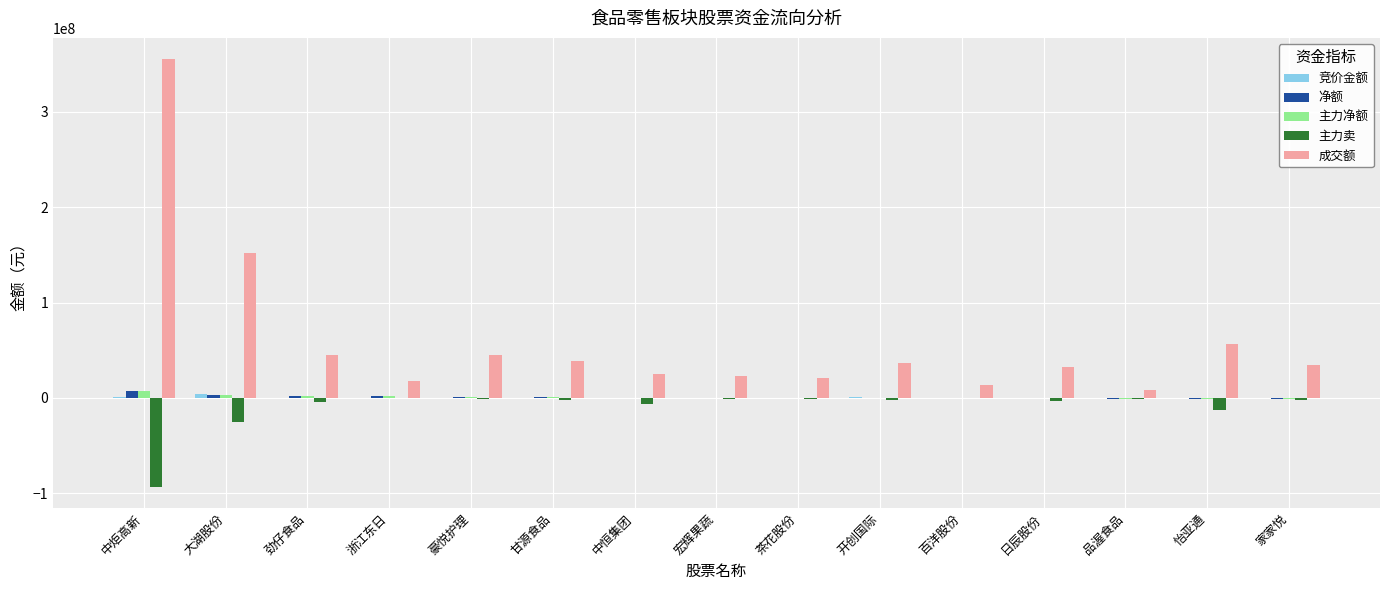

What is the sum of all 主力净额 values?

13134432